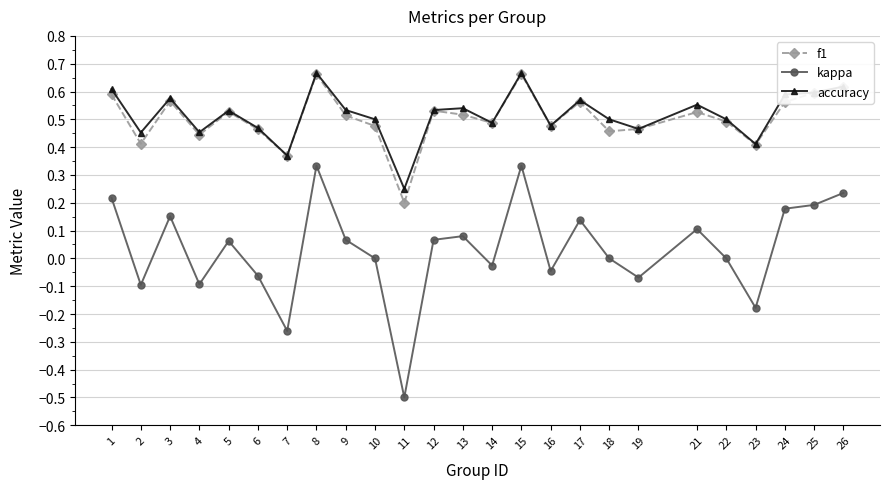

Is the value of kappa at 22 greater than the value of accuracy at 18?

No